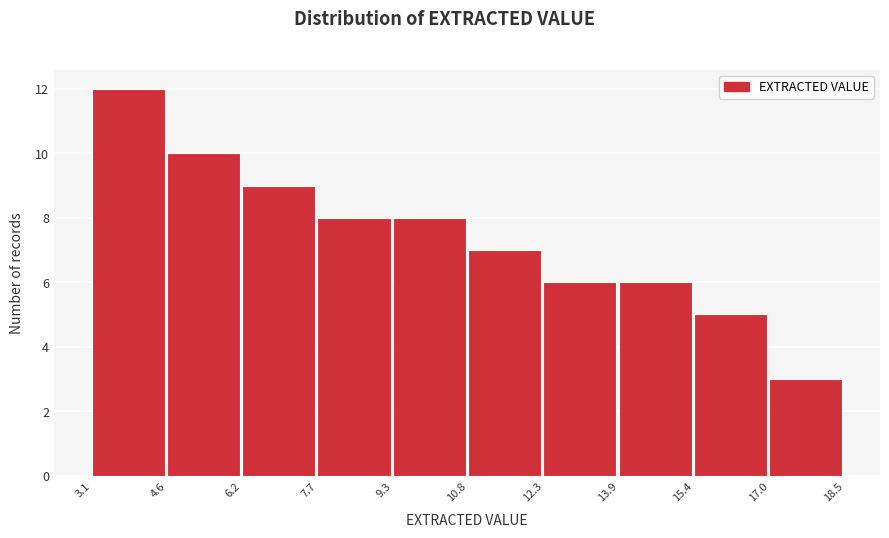

What is the height of the bar covering 13.9 to 15.4 on the x-axis? The values are not printed on the chart, so give them approximately, as read against the axis.

6